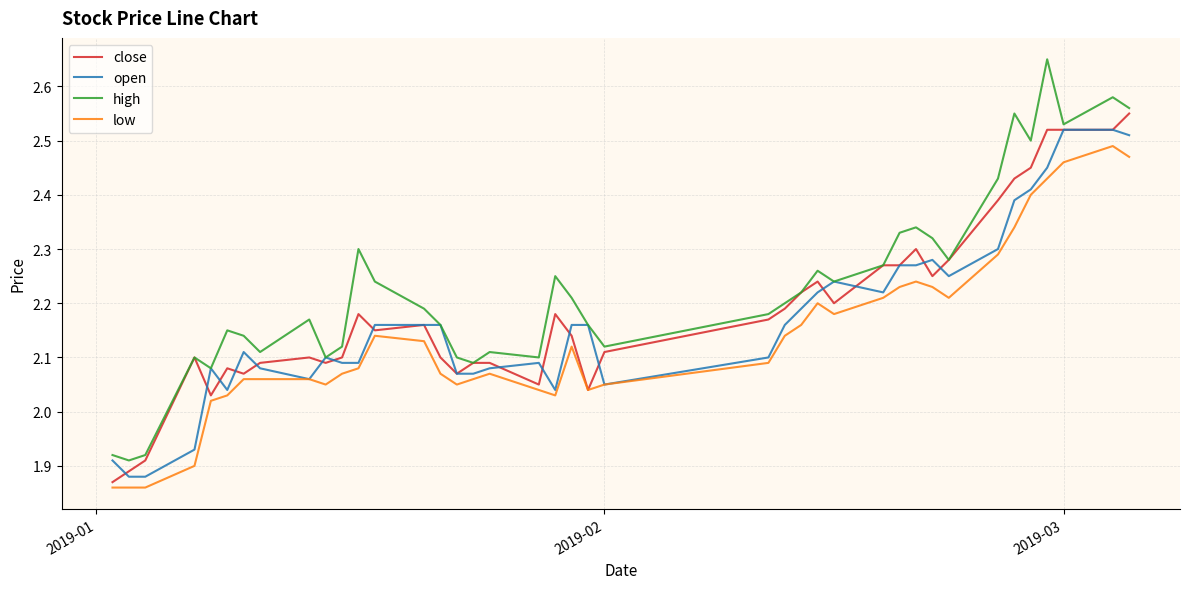

How many lines are shown in the chart?

4